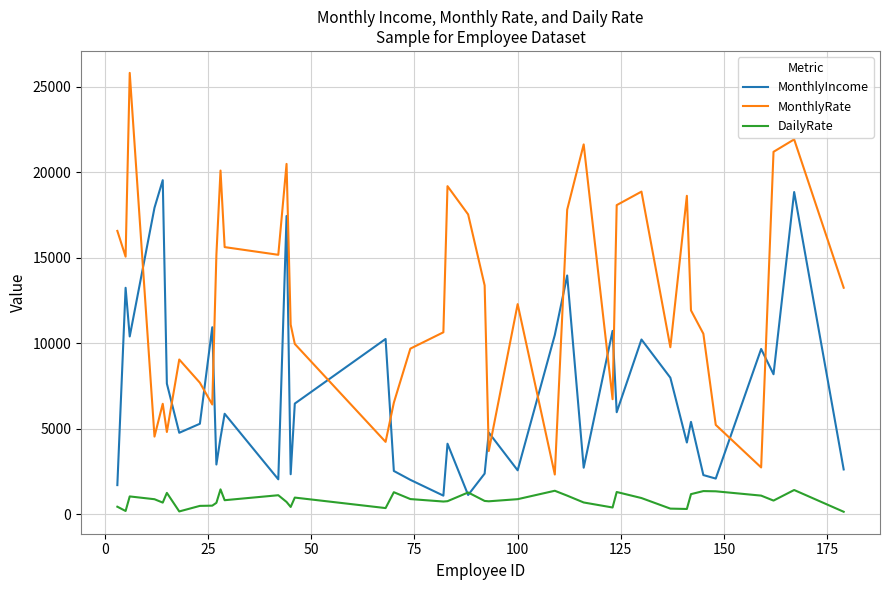

What is the lowest value of the MonthlyRate series?

2326